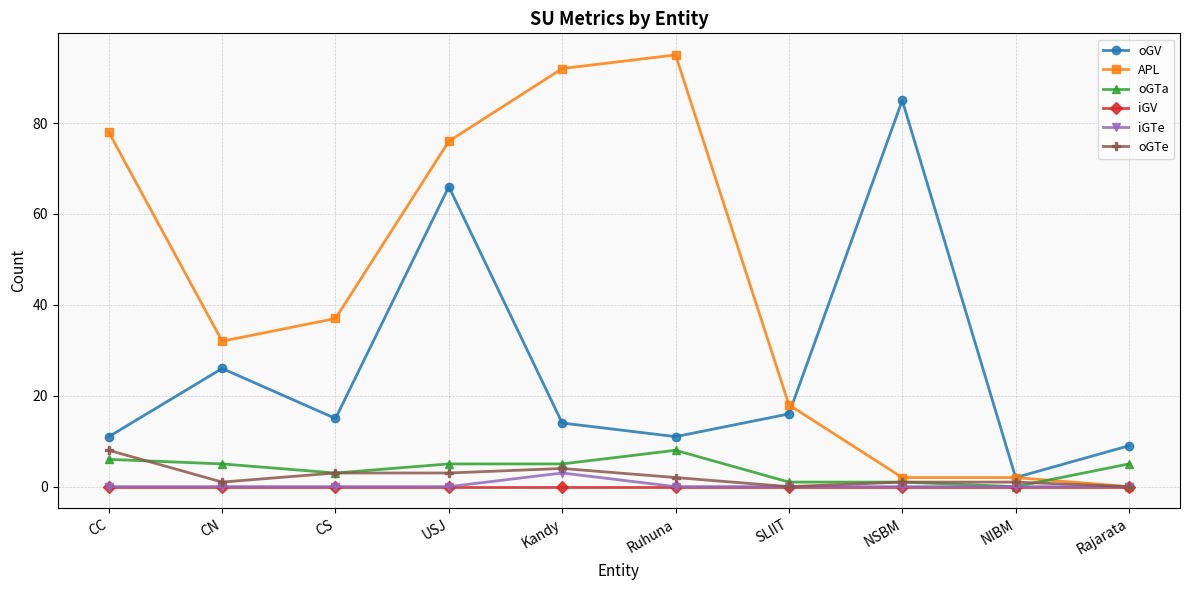

Which series has the largest total across all categories?

APL